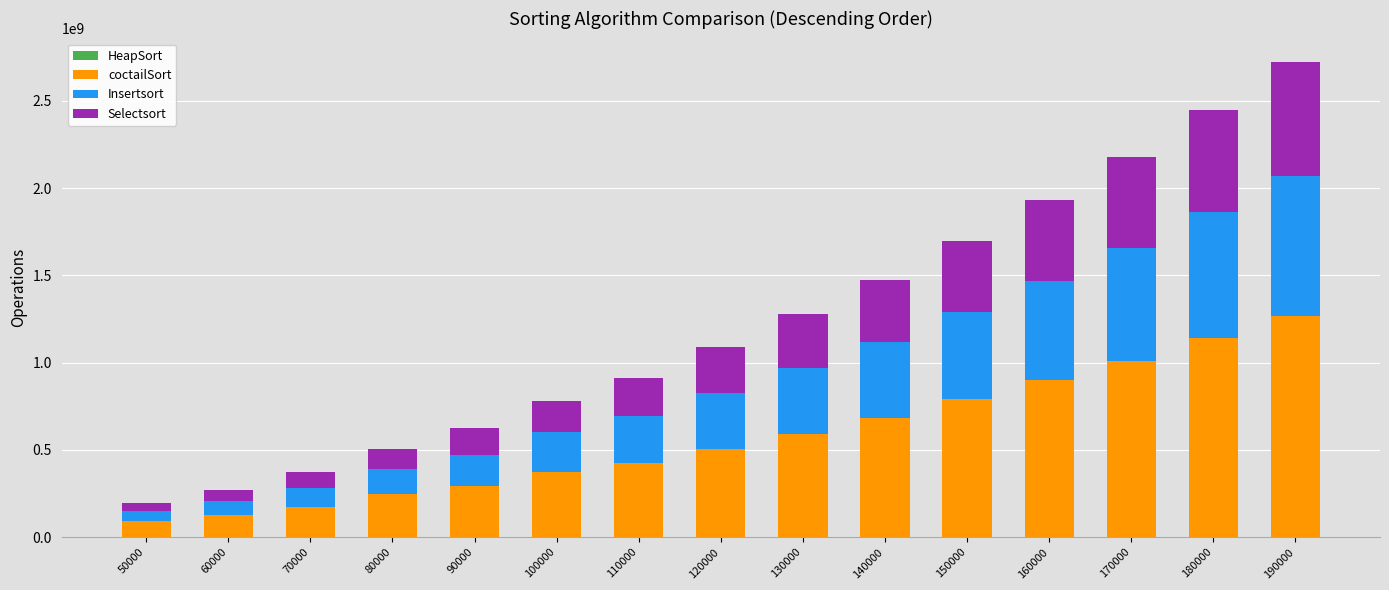

Count the number of categories in the chart.

15